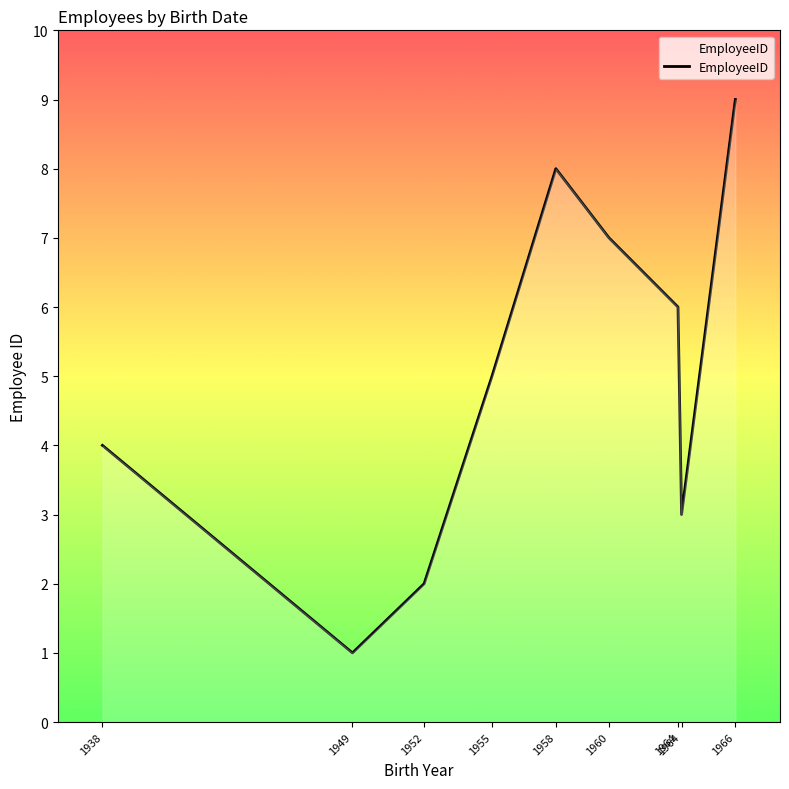

List the labels in order of value, smallest first.

1949, 1952, 1964, 1938, 1955, 1964, 1960, 1958, 1966